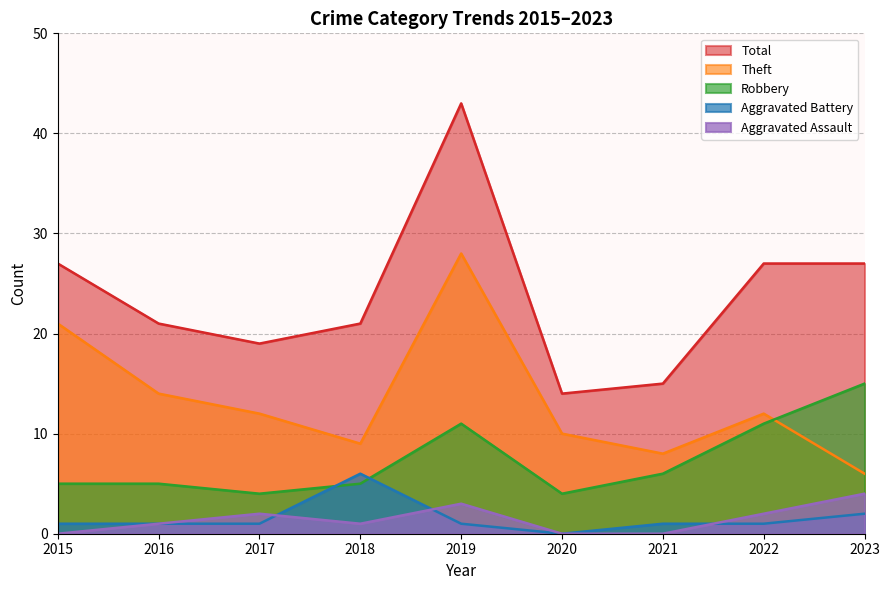

How many data points does each series have?

9